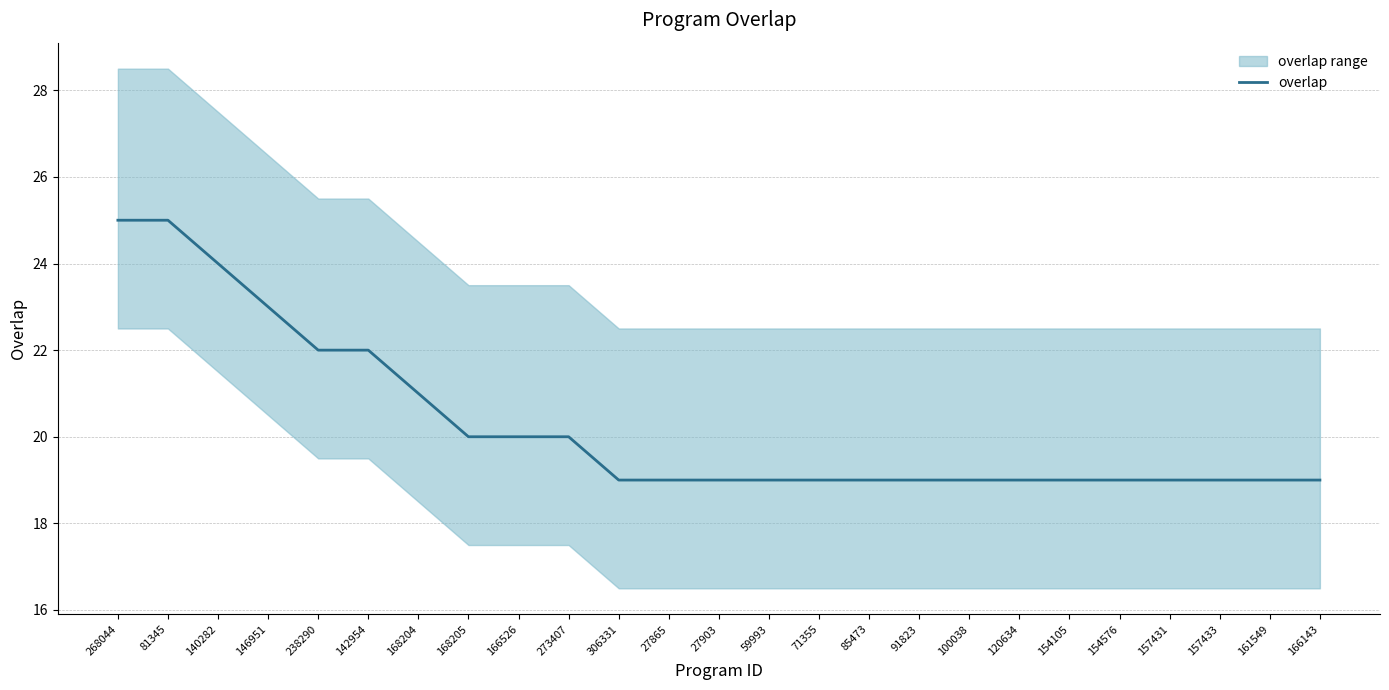

Rank the categories by value from highest to lowest.

268044, 81345, 140282, 146951, 238290, 142954, 168204, 168205, 166526, 273407, 306331, 27865, 27903, 59993, 71355, 85473, 91823, 100038, 120634, 154105, 154576, 157431, 157433, 161549, 166143